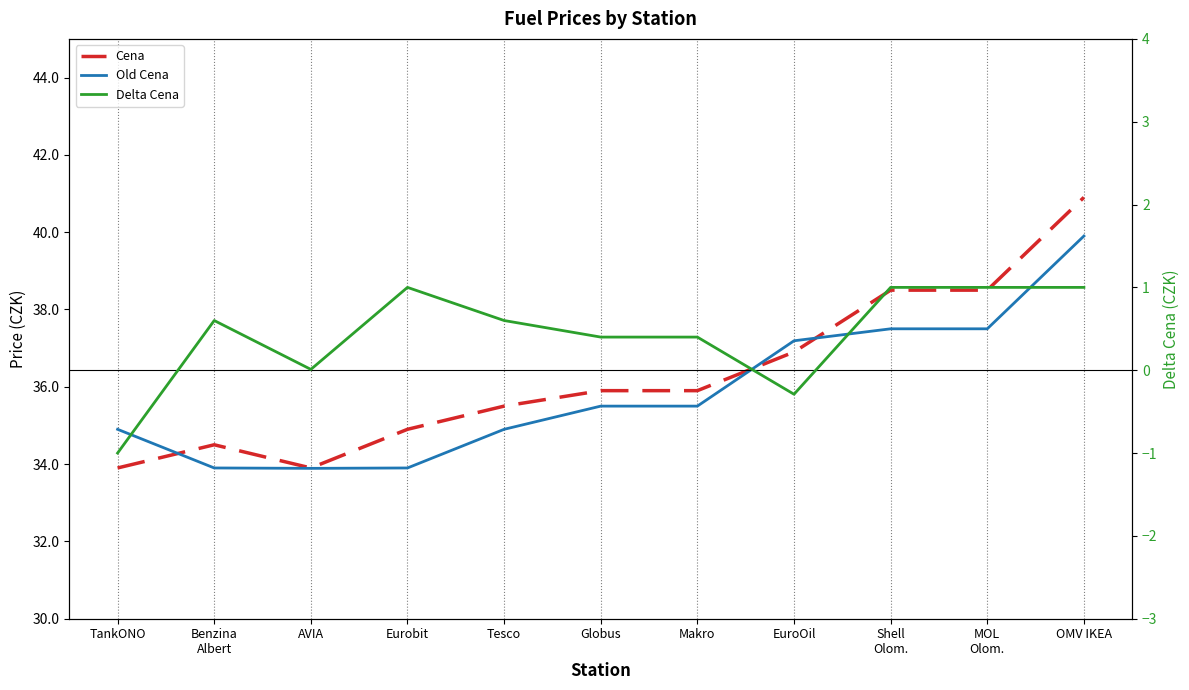

Which series changed the most between Globus and MOL
Olom.?

Cena